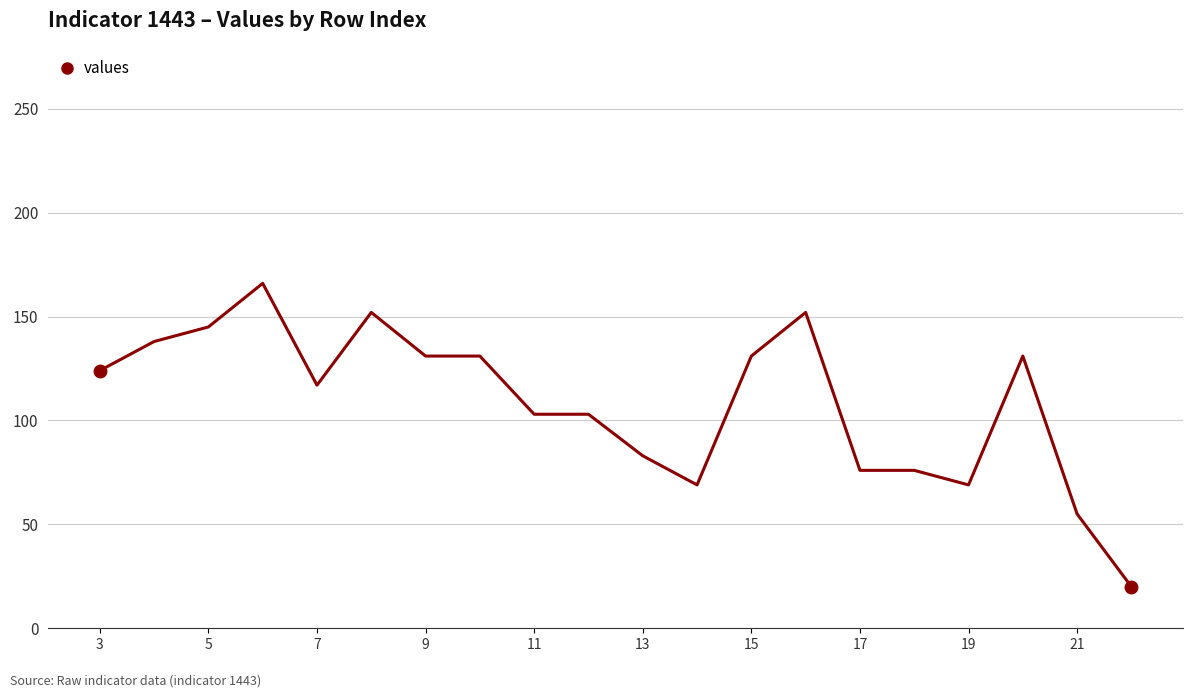

What is the difference between the second highest and second lowest values?

97